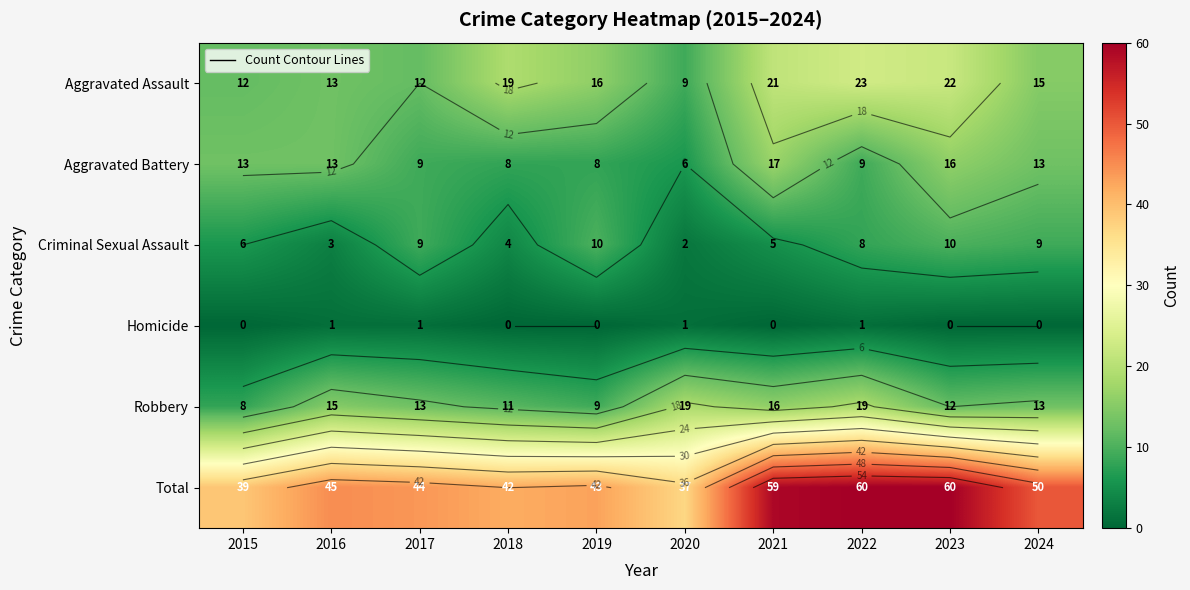

At which category does the chart reach its minimum across all series?

2015